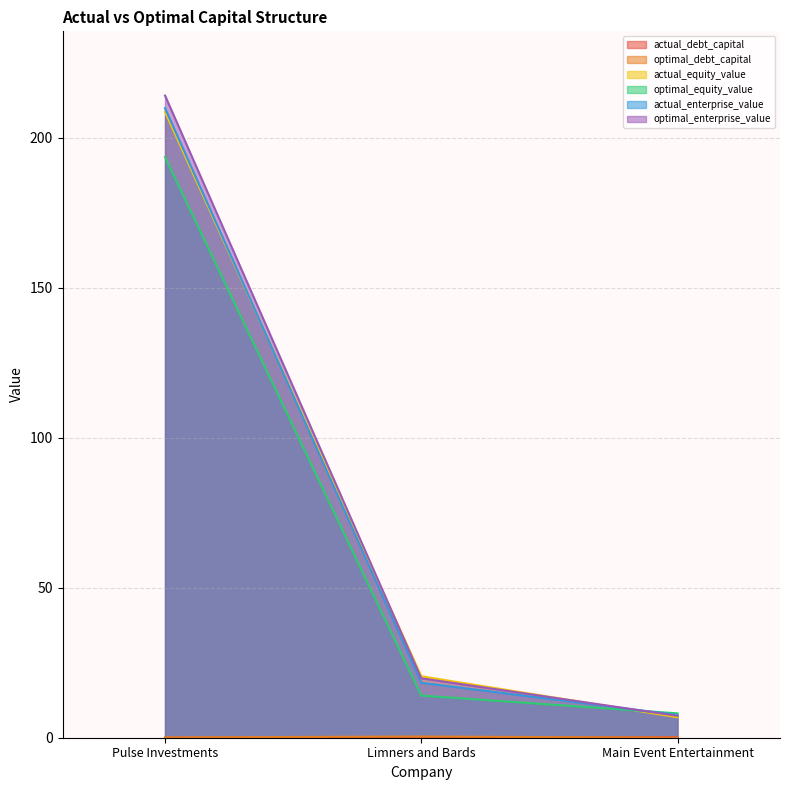

Reading right to left, transcribe all the data shown in this chart.

actual_debt_capital: 0.2	0.0	0.0
optimal_debt_capital: 0.0	0.4	0.1
actual_equity_value: 6.8	20.5	208.6
optimal_equity_value: 8.1	14.0	193.5
actual_enterprise_value: 7.6	18.3	209.9
optimal_enterprise_value: 7.3	19.8	214.1